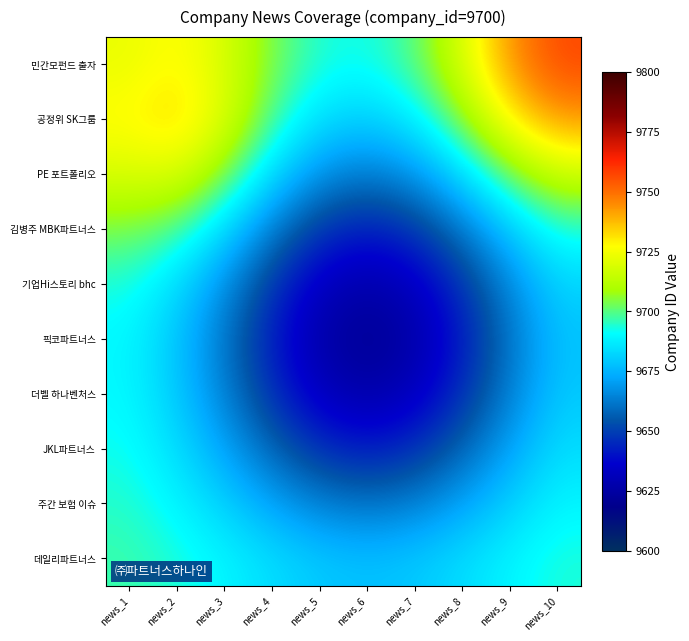

At how many categories does at least one series exceed 9660?

10